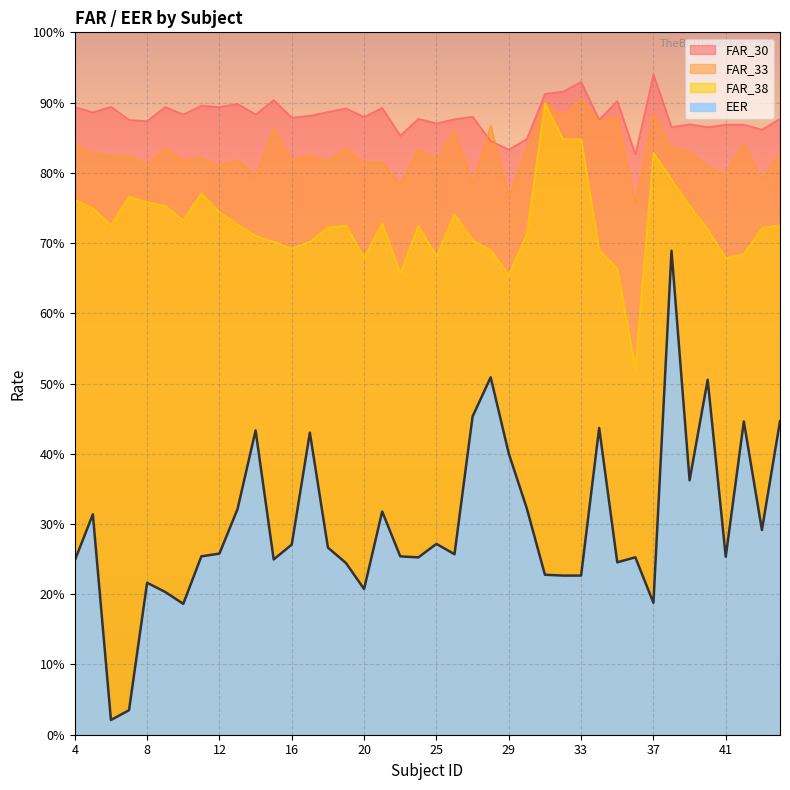

Does the chart display data point markers on the line(s)?

No